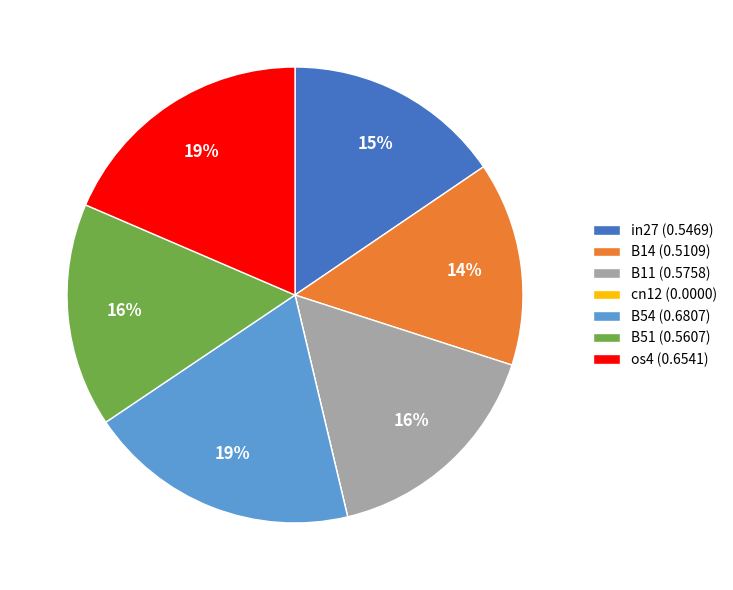

Is it true that os4 is 5% of the pie?

False